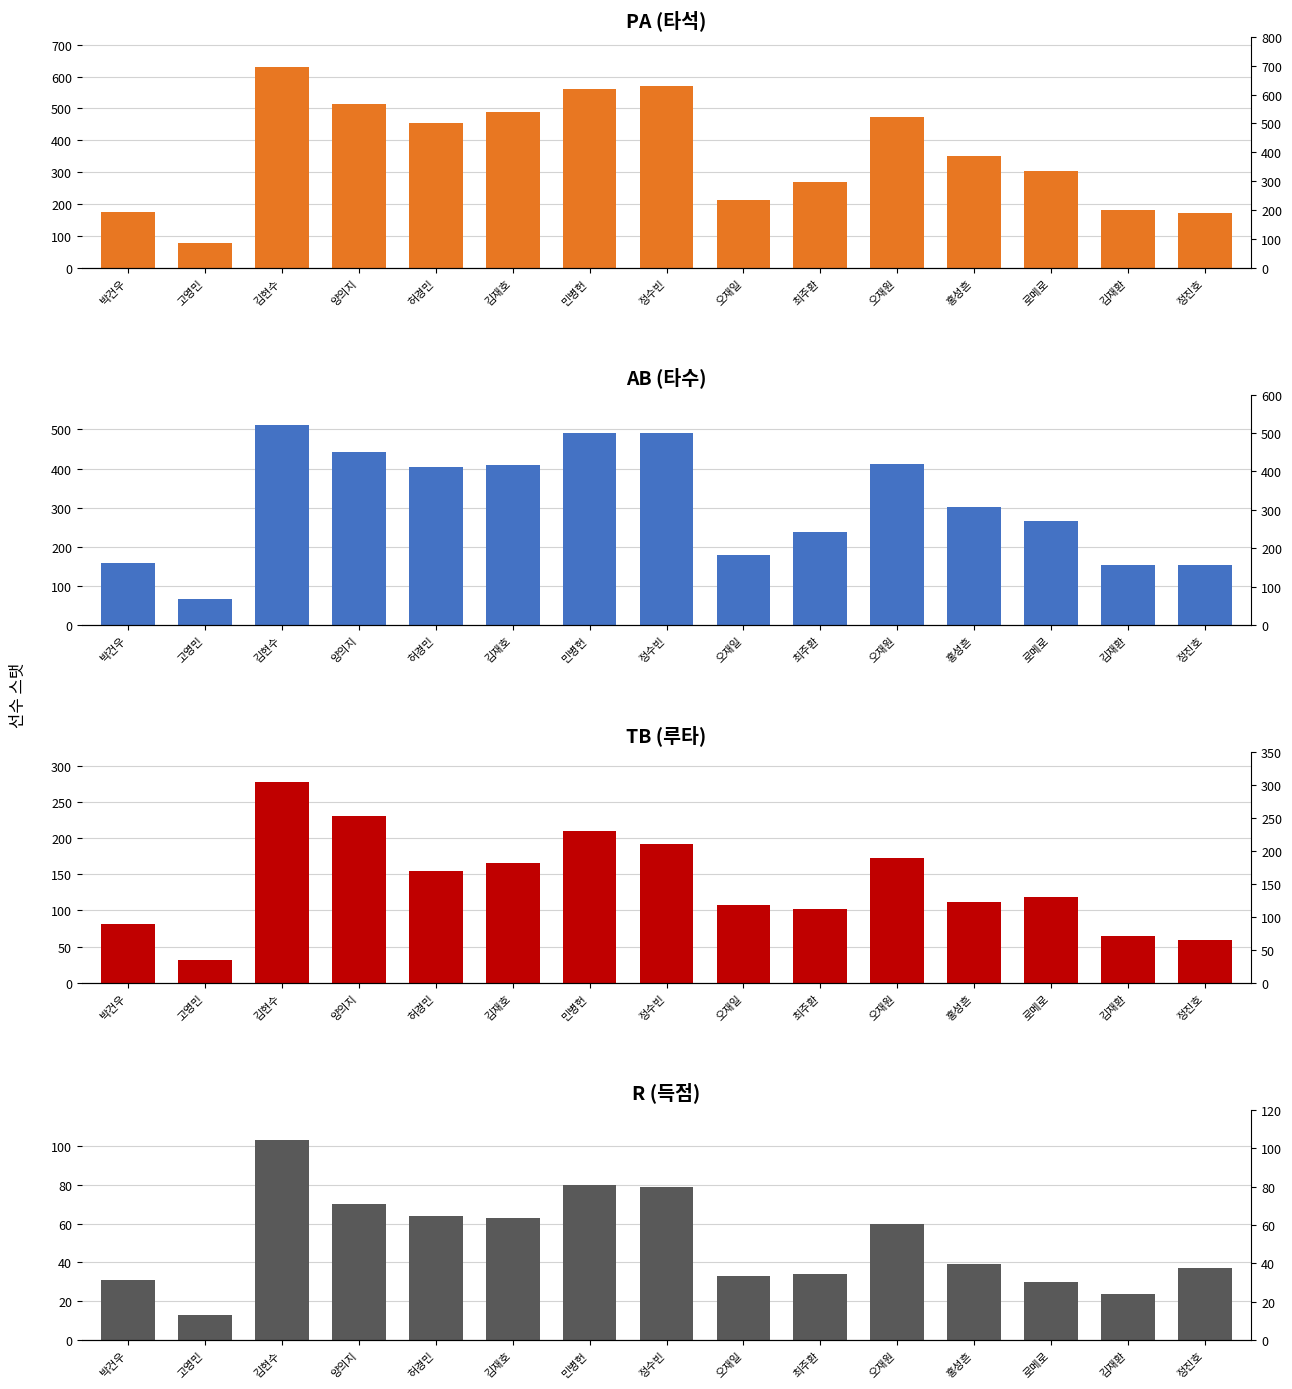

Are the bars grouped side by side (vs. stacked)?

Yes